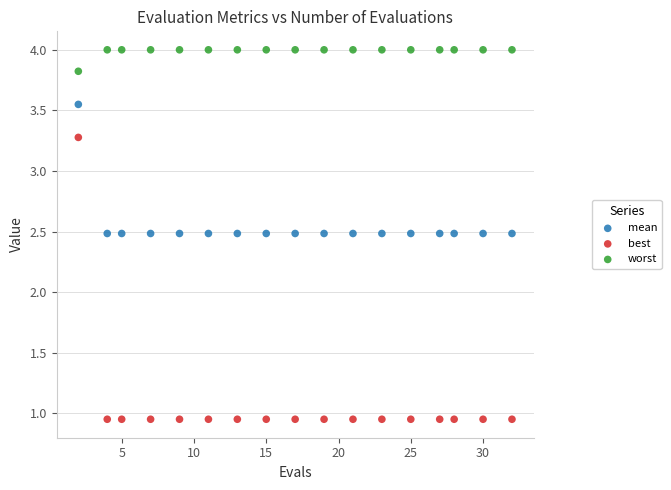

Which series reaches the minimum Y coordinate?

best